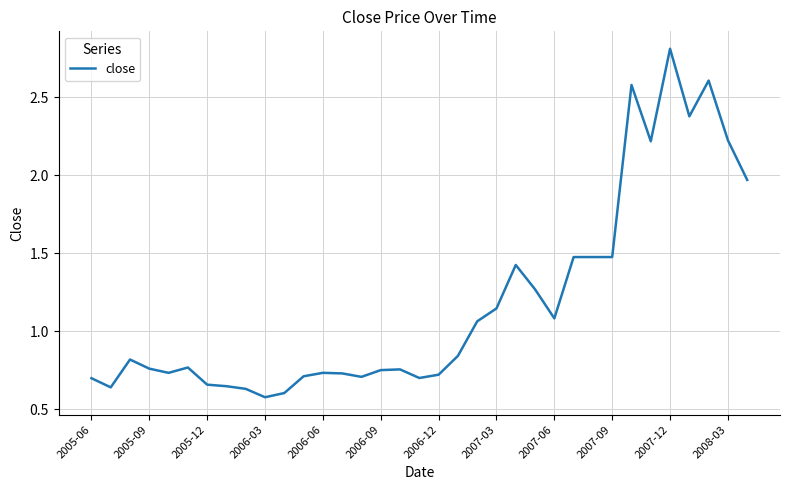

How many lines are shown in the chart?

1